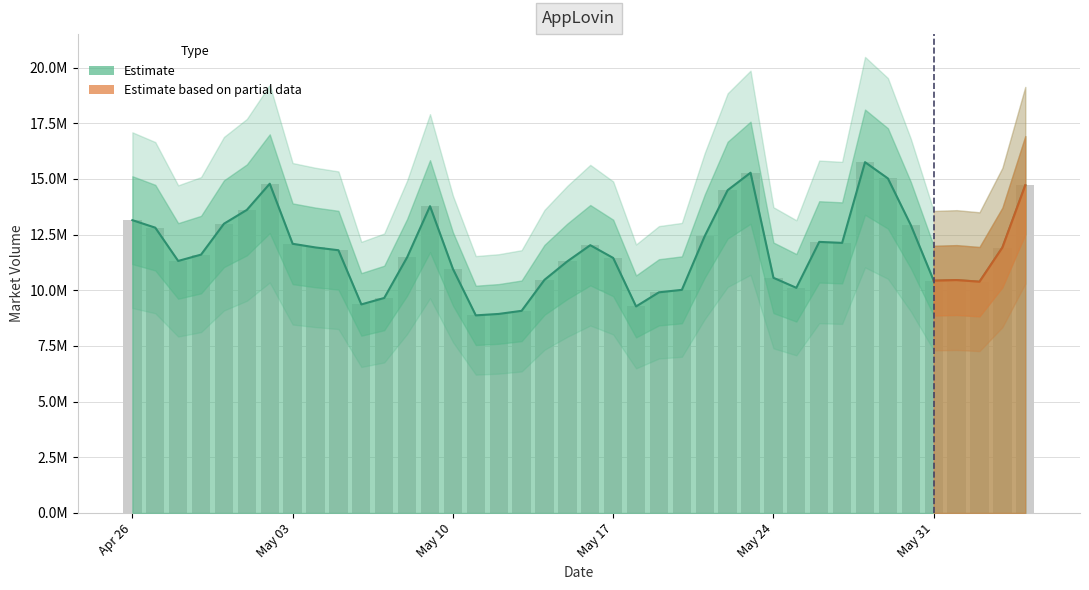

What is the value of the 16th bar from the left?

8875666